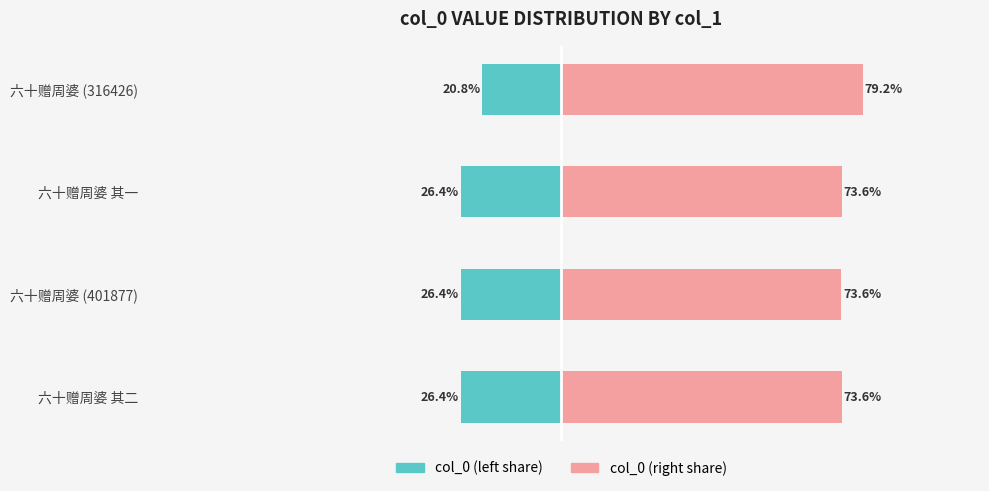

The value of col_0 (right share) at 六十赠周婆 (316426) is 79.2. True or false?

True